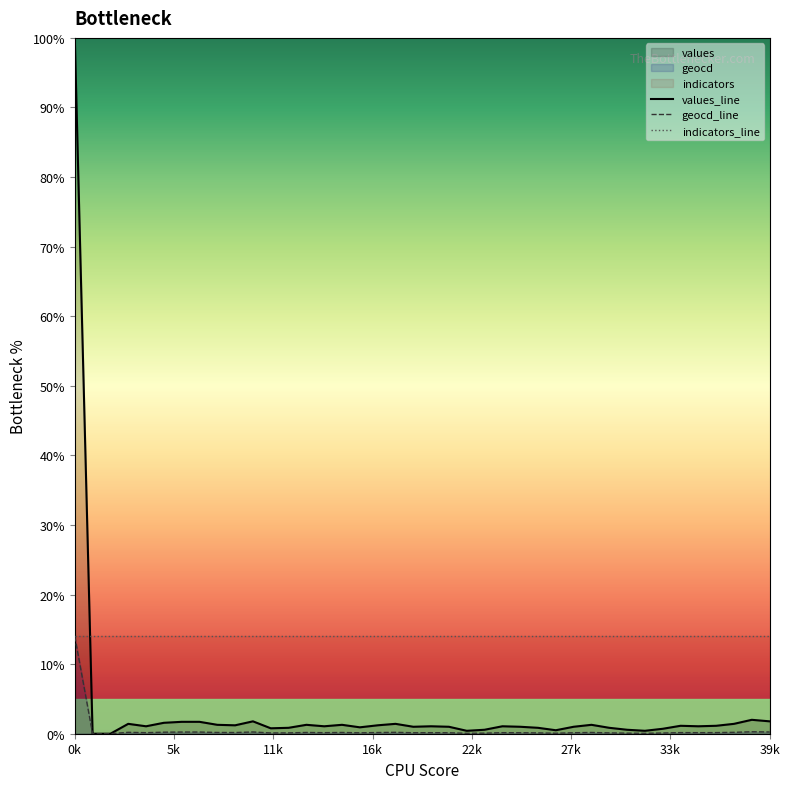

What is the approximate value of values at 30?

0.9